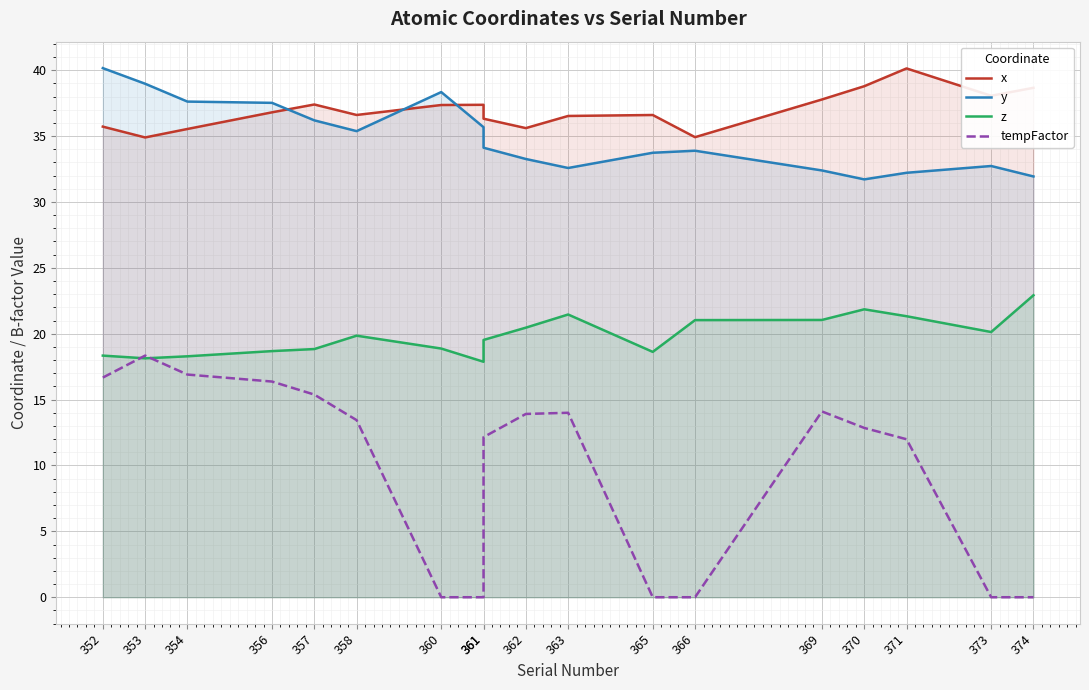

Reading left to right, list all the values displayed in this chart.

x: 35.7	34.9	35.5	36.8	37.4	36.6	37.4	37.4	36.3	35.6	36.5	36.6	34.9	37.8	38.8	40.1	38.1	38.7
y: 40.2	39.0	37.6	37.5	36.2	35.4	38.3	35.7	34.1	33.3	32.6	33.7	33.9	32.4	31.7	32.2	32.7	31.9
z: 18.3	18.1	18.3	18.7	18.8	19.9	18.9	17.9	19.5	20.5	21.5	18.6	21.0	21.0	21.9	21.3	20.1	22.9
tempFactor: 16.7	18.3	16.9	16.4	15.4	13.4	0.0	0.0	12.2	13.9	14.0	0.0	0.0	14.1	12.8	12.0	0.0	0.0